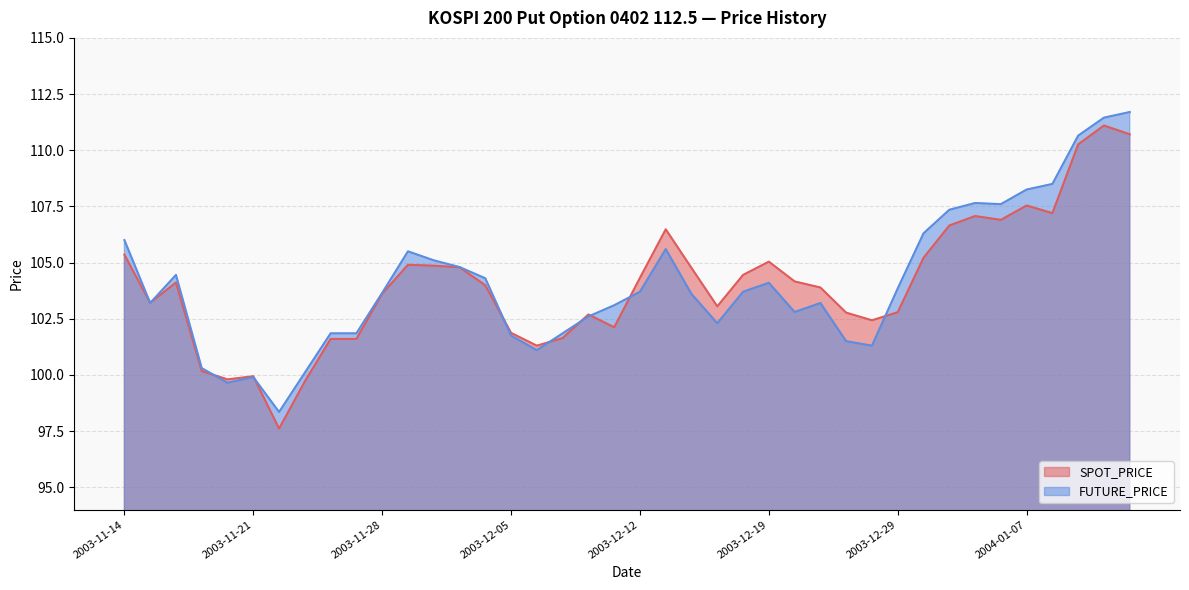

What is the total value across all series at 2003-11-20?

199.4